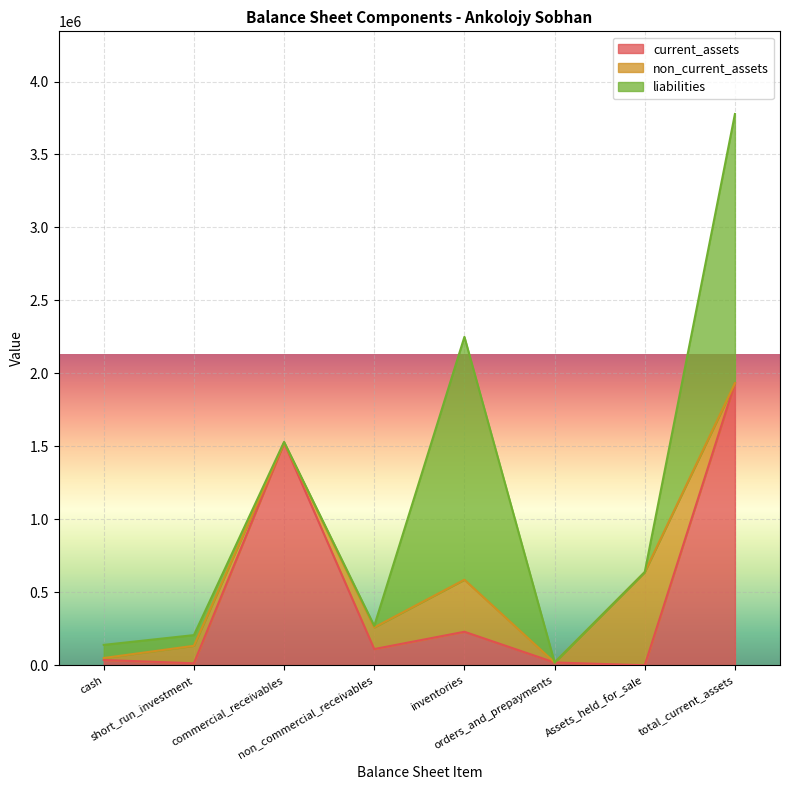

How many values in the liabilities series exceed 73254?

3